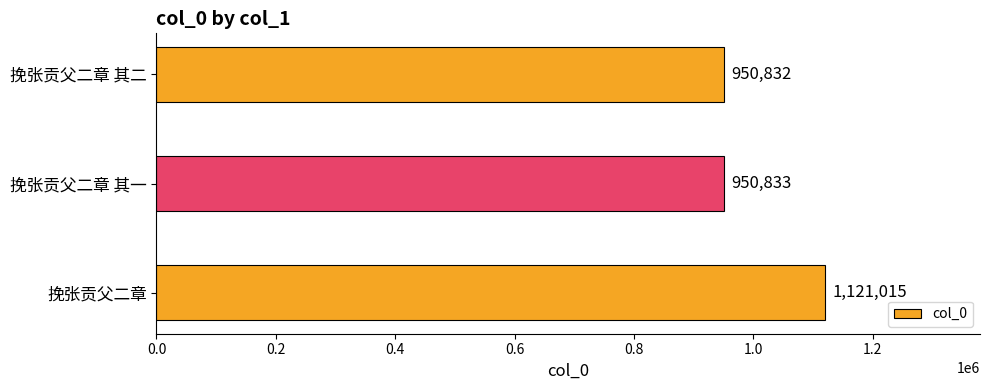

Is it true that the value at 挽张贡父二章 其二 is 950832?

True